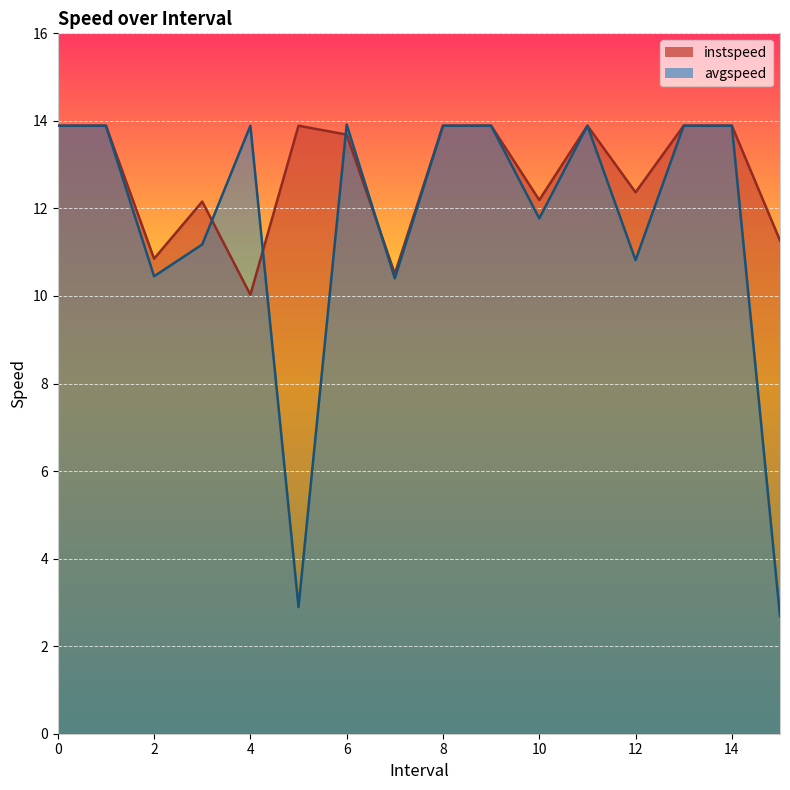

Where is avgspeed nearest to the value 8?

7.0